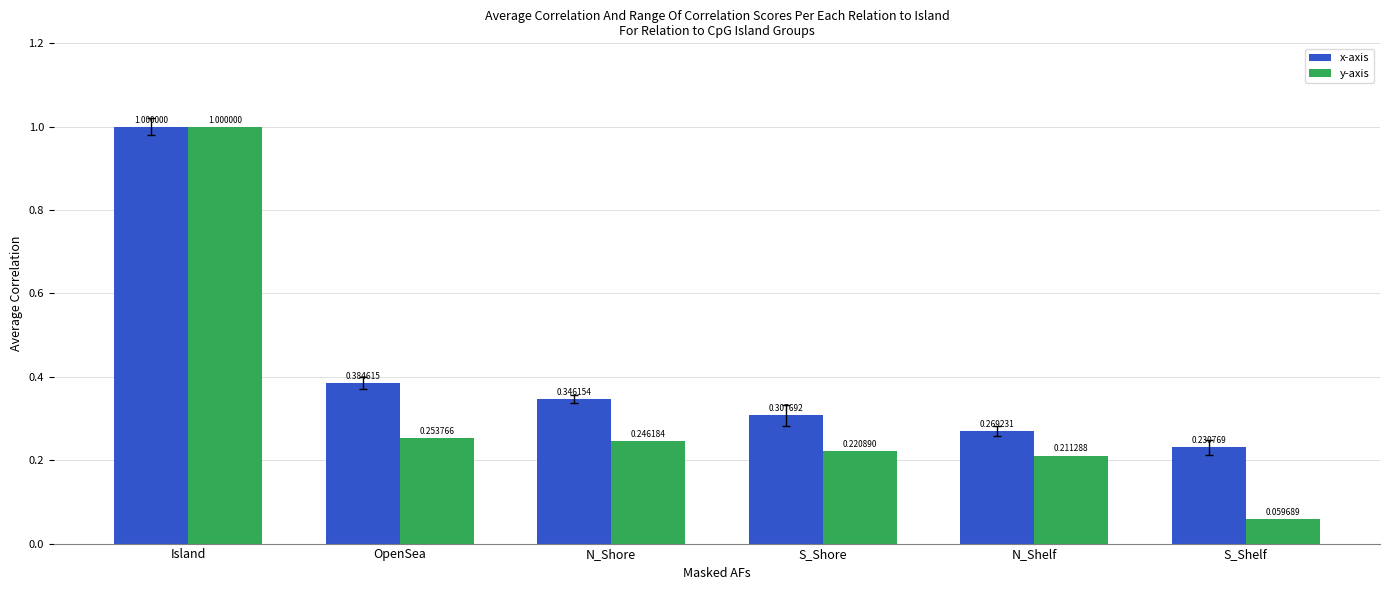

What is the difference between the maximum and minimum values in the x-axis series?

0.8